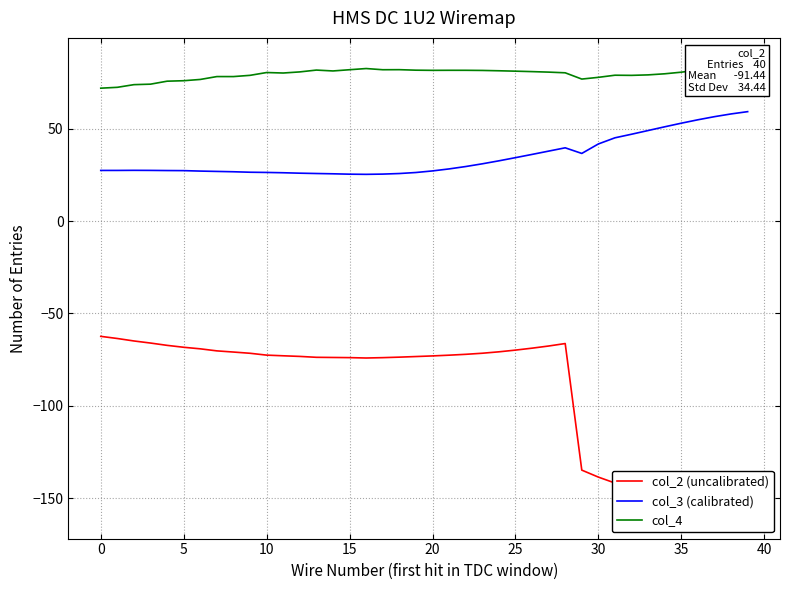

What is the highest value of the col_3 (calibrated) series?

59.3